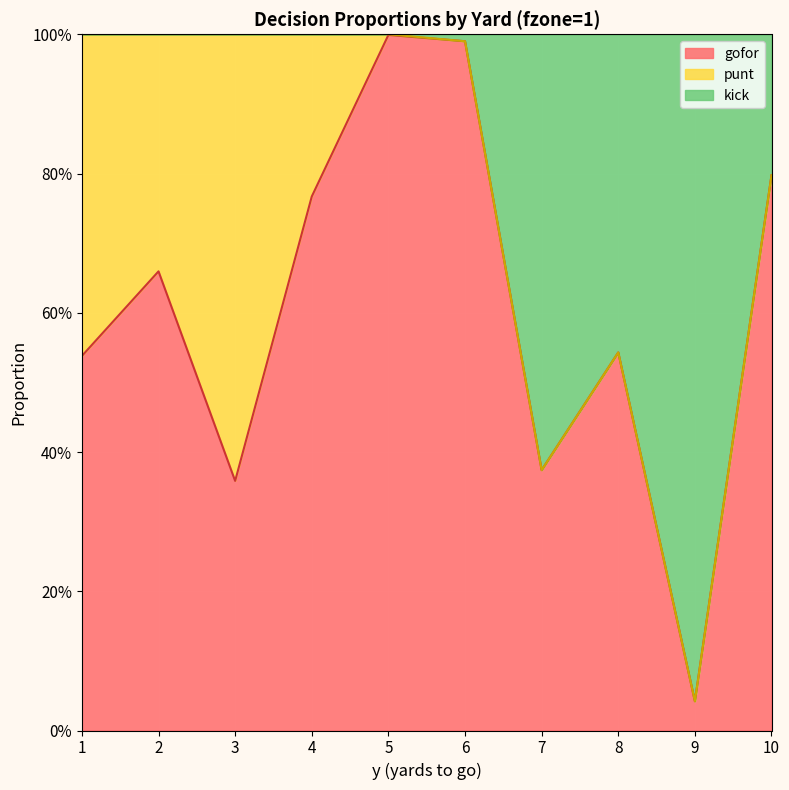

What are all the series names shown in the legend?

gofor, punt, kick